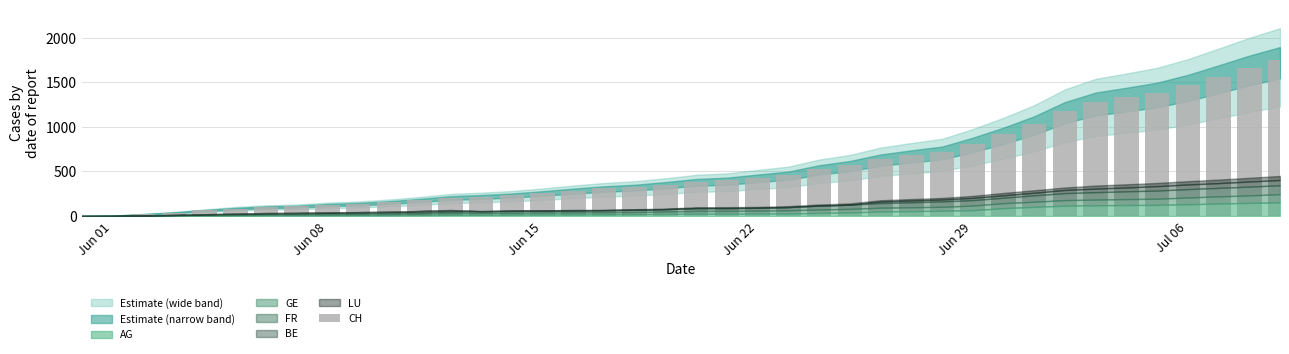

What is the maximum value shown in the chart?

1757